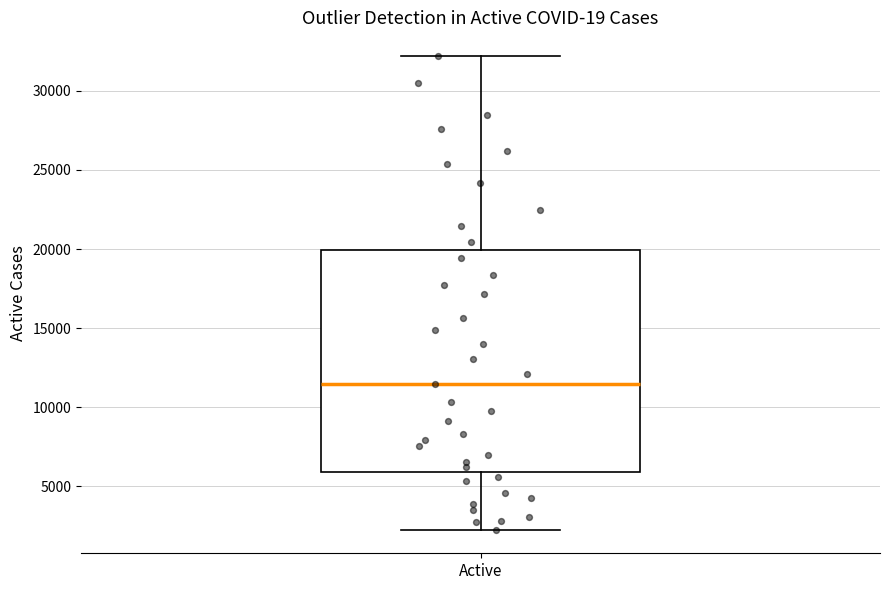

Transcribe this box plot: give where the median line is, the range the box spans, and where the two whiskers end, as read against the y-axis. The values are not printed on the chart, so give them approximately, as read against the axis.

median 11500, box 6000 to 20000, whiskers 2500 to 32000